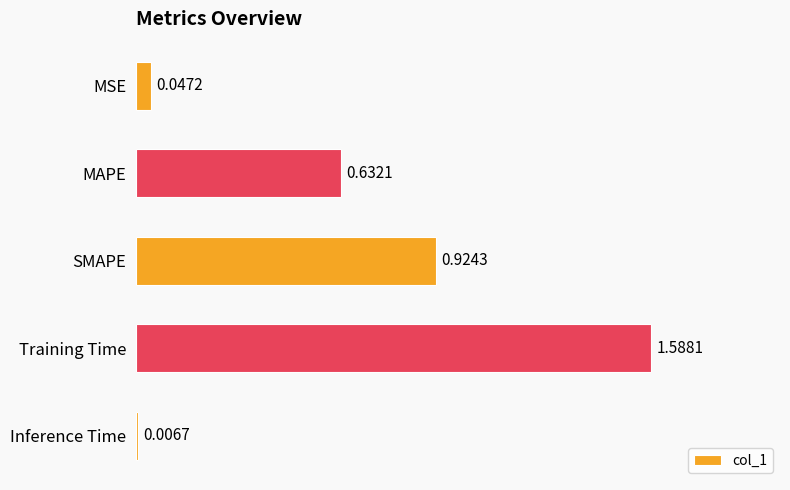

Which category has the highest value across all series?

Training Time